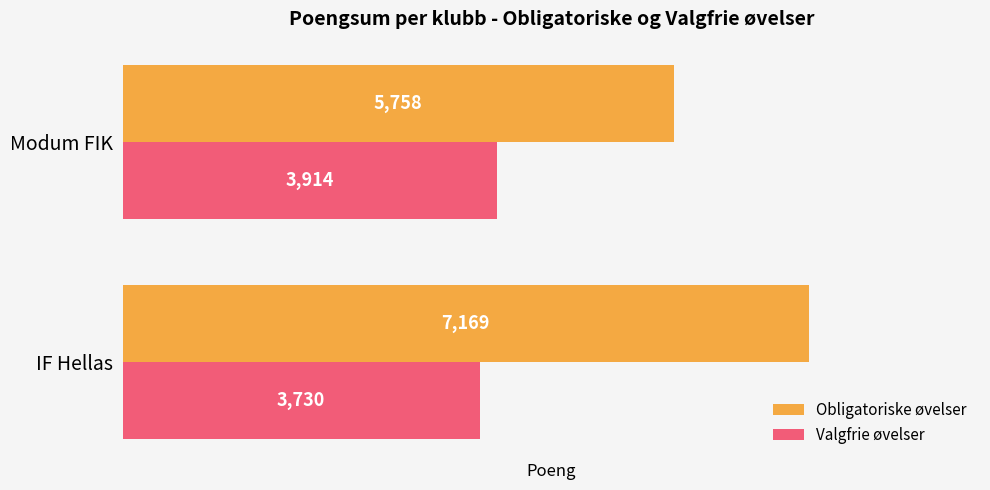

Which series has the widest spread of values?

Obligatoriske øvelser